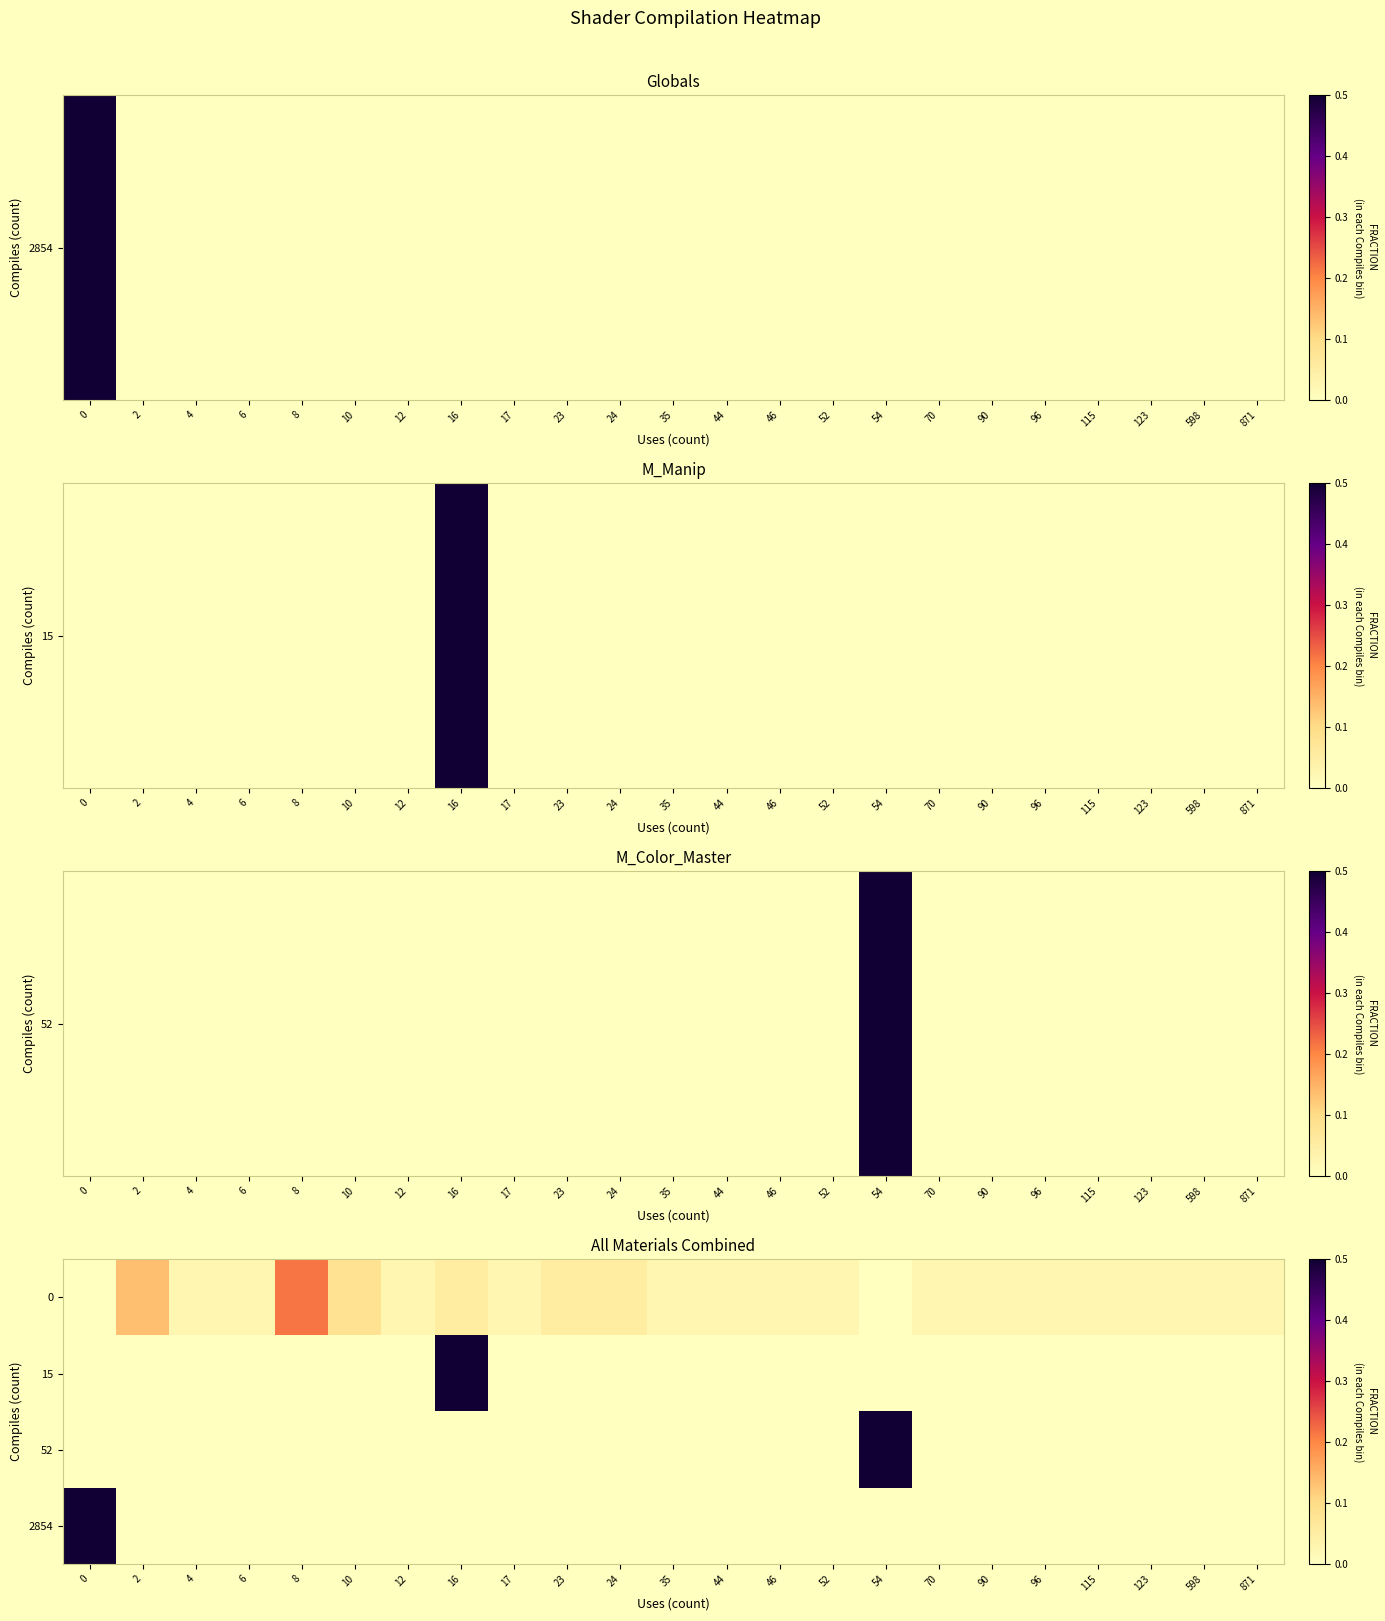

Reading left to right, list all the values displayed in this chart.

0: 0=0.0	2=0.1	4=0.0	6=0.0	8=0.2	10=0.1	12=0.0	16=0.1	17=0.0	23=0.1	24=0.1	35=0.0	44=0.0	46=0.0	52=0.0	54=0.0	70=0.0	90=0.0	96=0.0	115=0.0	123=0.0	598=0.0	871=0.0
15: 0=0.0	2=0.0	4=0.0	6=0.0	8=0.0	10=0.0	12=0.0	16=1.0	17=0.0	23=0.0	24=0.0	35=0.0	44=0.0	46=0.0	52=0.0	54=0.0	70=0.0	90=0.0	96=0.0	115=0.0	123=0.0	598=0.0	871=0.0
52: 0=0.0	2=0.0	4=0.0	6=0.0	8=0.0	10=0.0	12=0.0	16=0.0	17=0.0	23=0.0	24=0.0	35=0.0	44=0.0	46=0.0	52=0.0	54=1.0	70=0.0	90=0.0	96=0.0	115=0.0	123=0.0	598=0.0	871=0.0
2854: 0=1.0	2=0.0	4=0.0	6=0.0	8=0.0	10=0.0	12=0.0	16=0.0	17=0.0	23=0.0	24=0.0	35=0.0	44=0.0	46=0.0	52=0.0	54=0.0	70=0.0	90=0.0	96=0.0	115=0.0	123=0.0	598=0.0	871=0.0